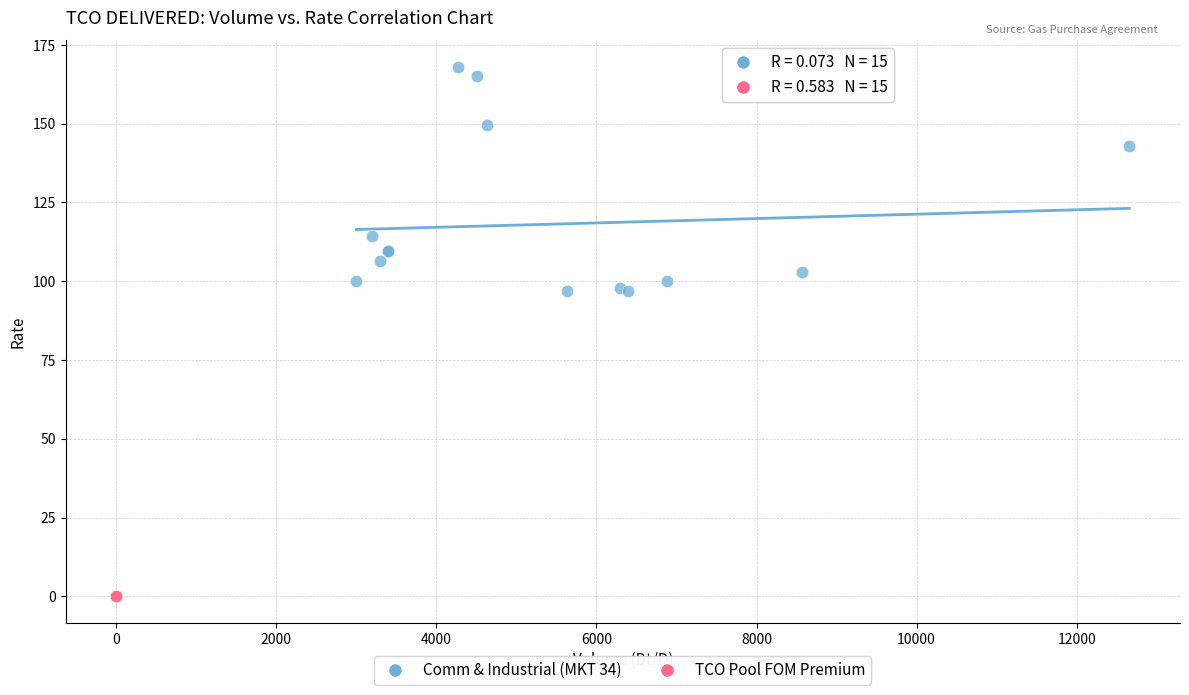

Which series has the largest Y range (max minus min)?

Comm & Industrial (MKT 34)